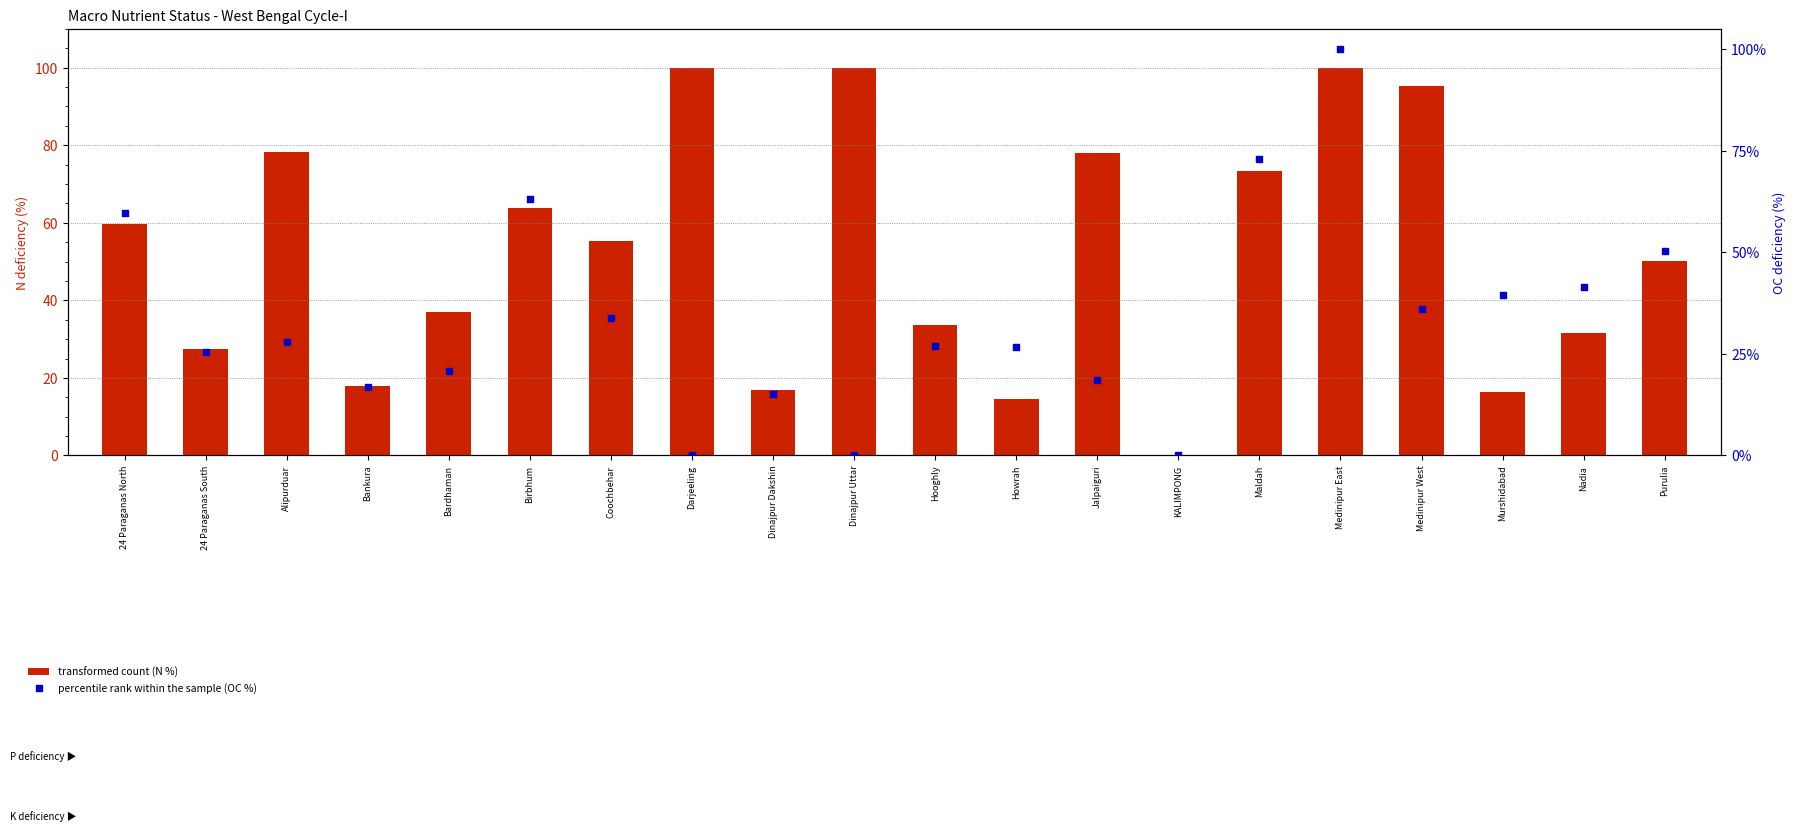

What is the total value across all series at Bankura?

34.7